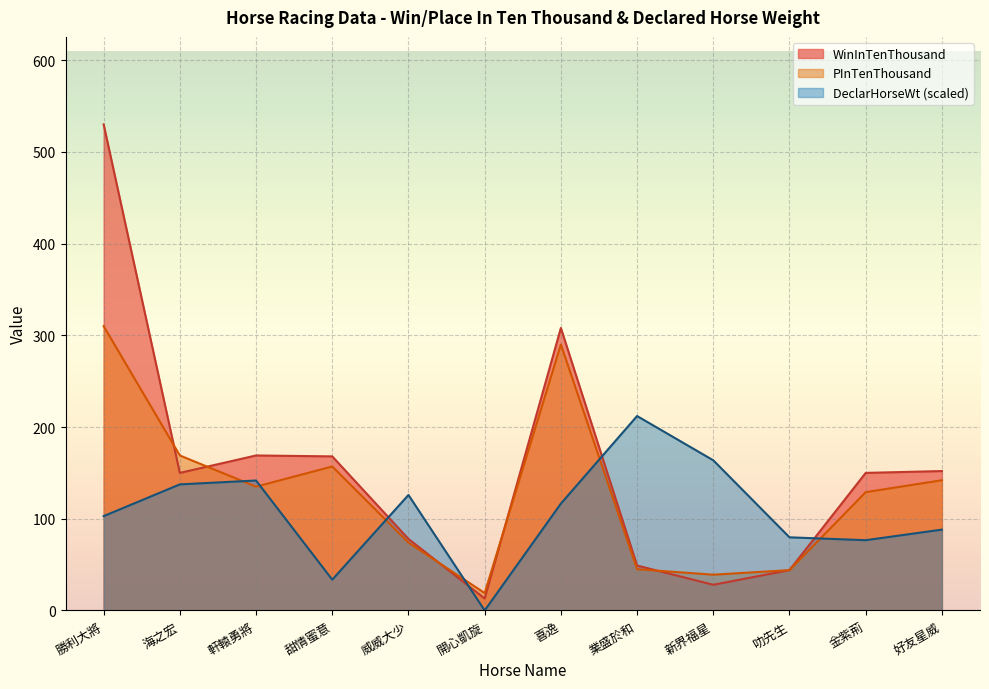

True or false: PInTenThousand and DeclarHorseWt cross at least once.

True